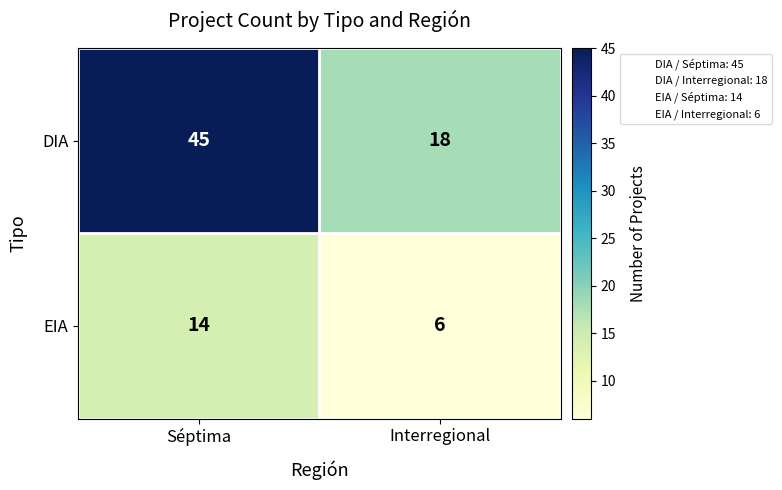

What value does the EIA series have at Interregional?

6